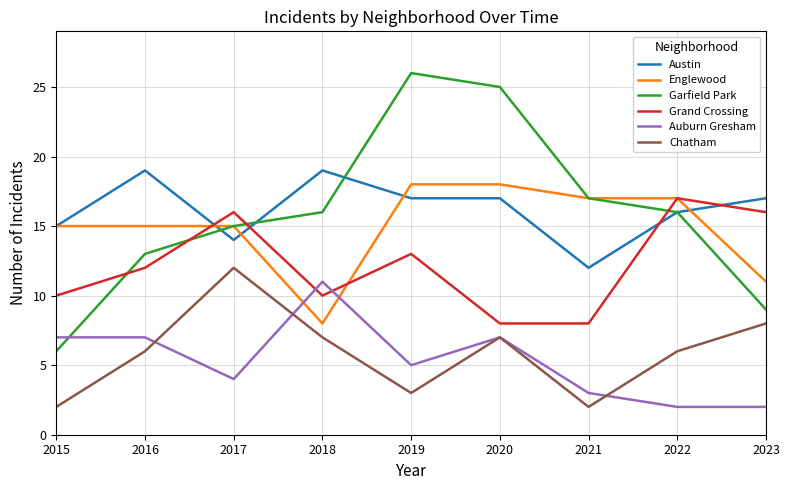

Reading left to right, what are all the values shown in this chart?

Austin: 2015=15	2016=19	2017=14	2018=19	2019=17	2020=17	2021=12	2022=16	2023=17
Englewood: 2015=15	2016=15	2017=15	2018=8	2019=18	2020=18	2021=17	2022=17	2023=11
Garfield Park: 2015=6	2016=13	2017=15	2018=16	2019=26	2020=25	2021=17	2022=16	2023=9
Grand Crossing: 2015=10	2016=12	2017=16	2018=10	2019=13	2020=8	2021=8	2022=17	2023=16
Auburn Gresham: 2015=7	2016=7	2017=4	2018=11	2019=5	2020=7	2021=3	2022=2	2023=2
Chatham: 2015=2	2016=6	2017=12	2018=7	2019=3	2020=7	2021=2	2022=6	2023=8